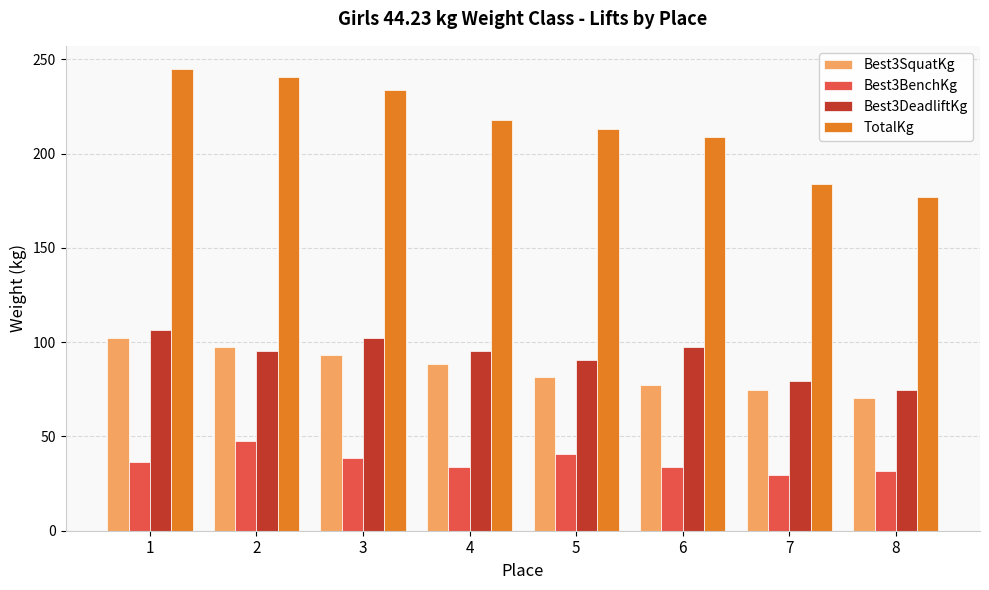

What is the minimum value for TotalKg?

176.9